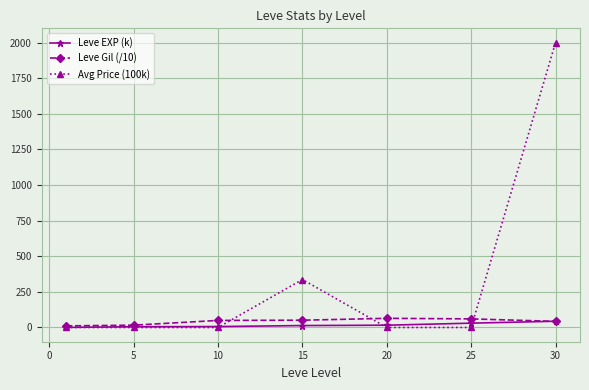

Which series has the widest spread of values?

Avg Price (100k)